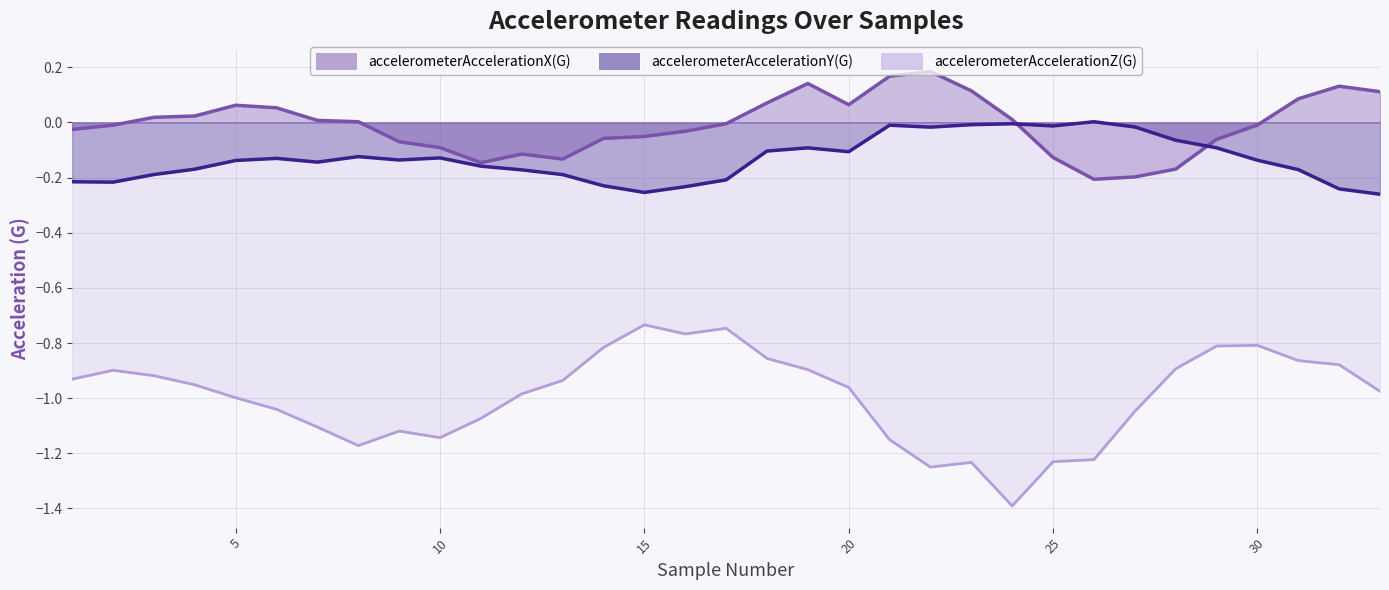

What is the value of the accelerometerAccelerationX(G) point at the 20th from the left?

0.1